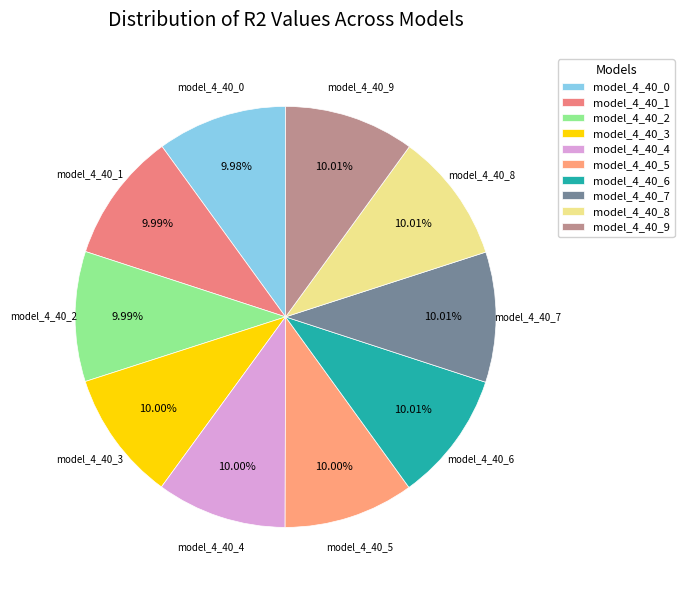

How many slices are in this pie chart?

10